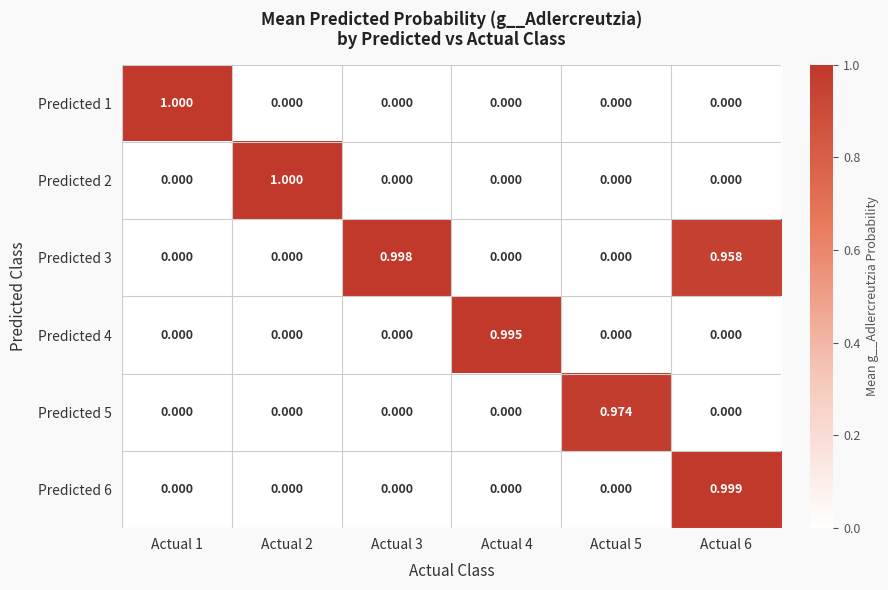

Is the value of Predicted 6 at Actual 5 greater than the value of Predicted 3 at Actual 6?

No